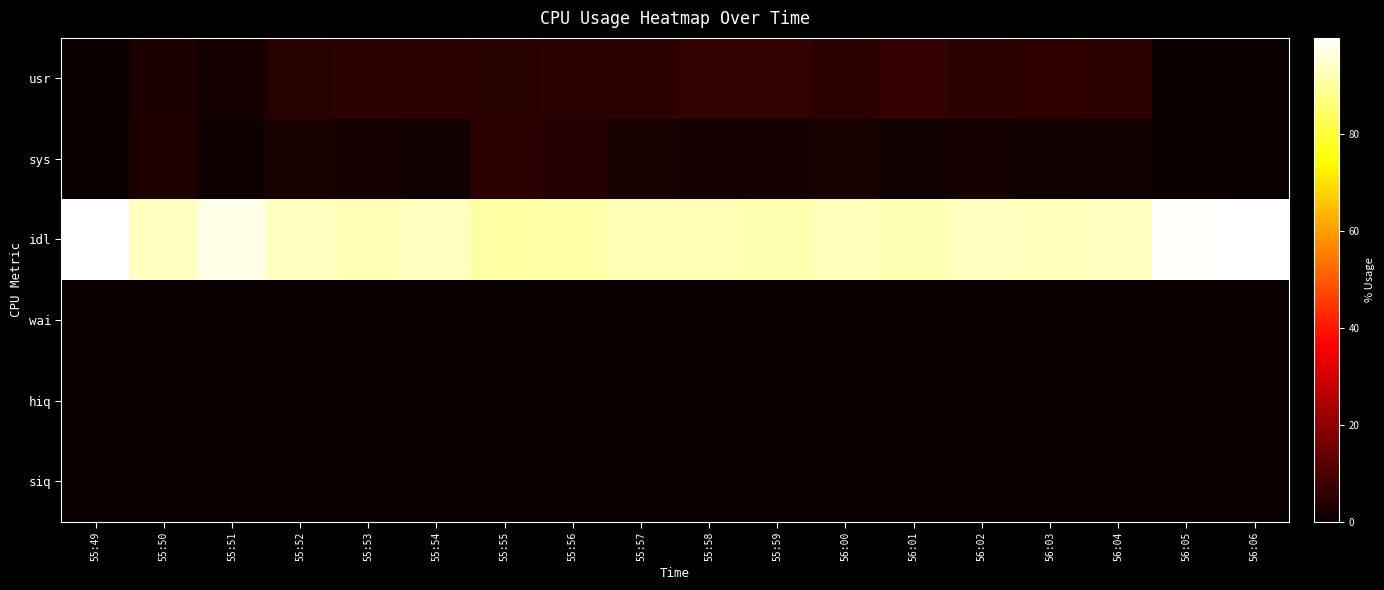

At 55:49, list the series in order from smallest to largest.

wai, hiq, siq, sys, usr, idl